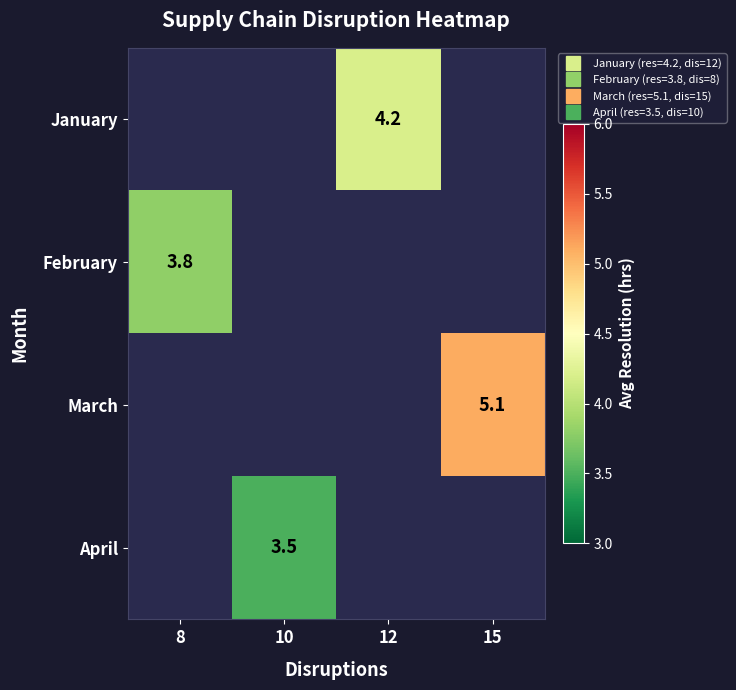

What is the lowest value of the February series?

3.8